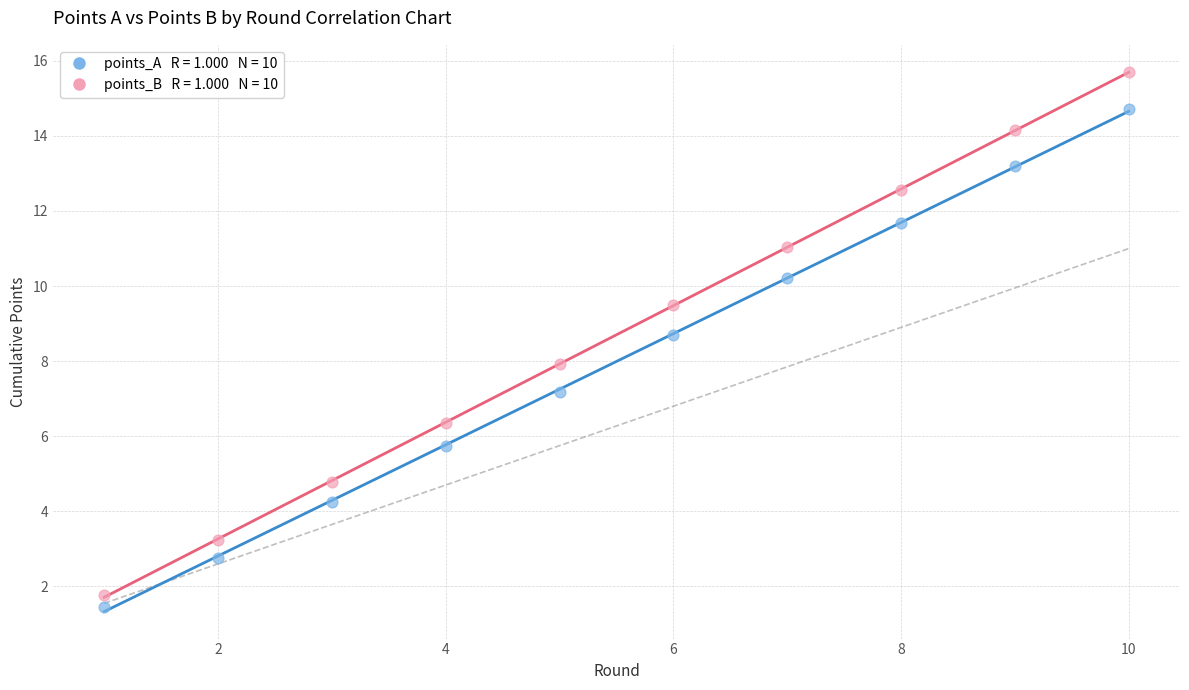

Across all data points, what is the range of X values (max minus min)?

9.0